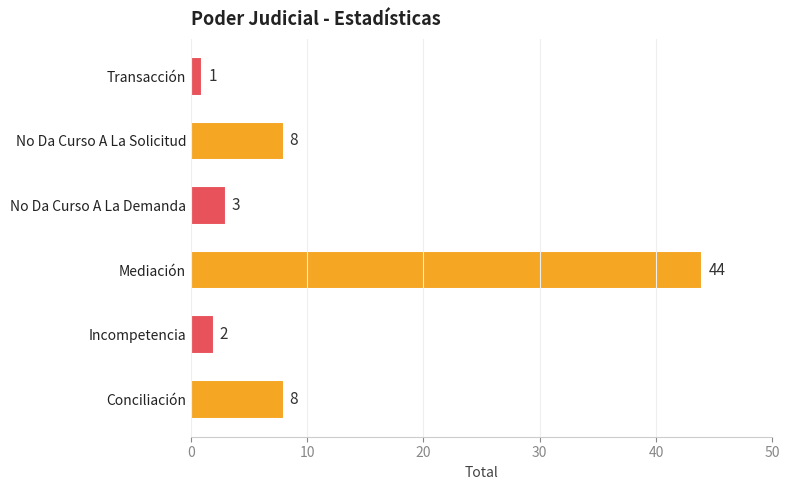

Read the value at No Da Curso A La Solicitud.

8